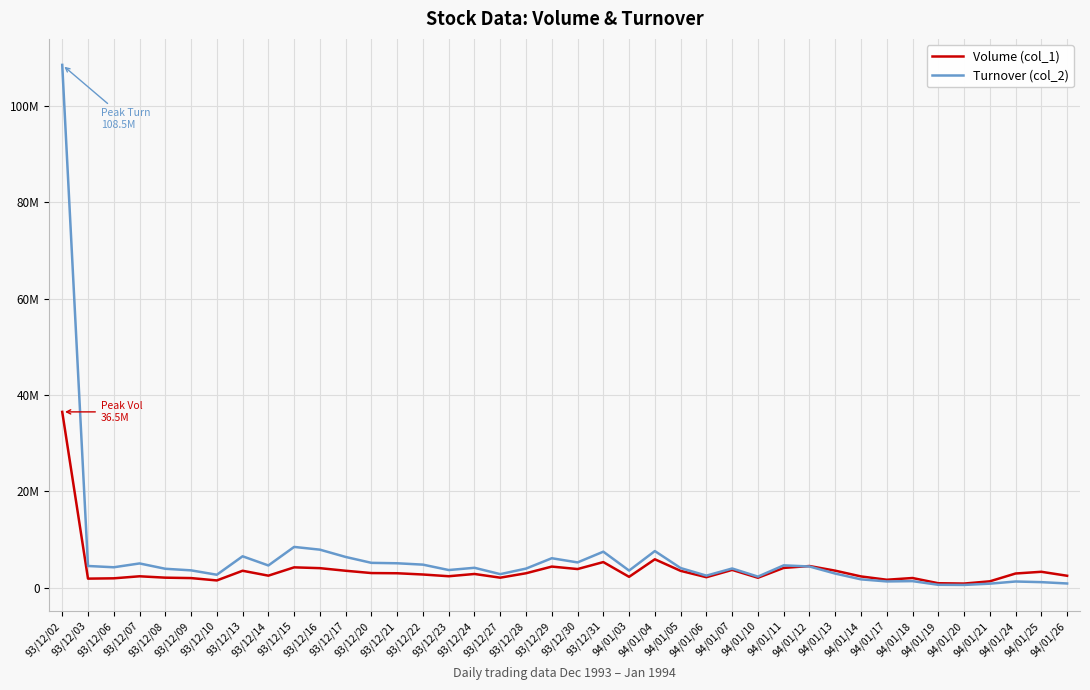

Which series ends up on top after the final intersection of Turnover (col_2) and Volume (col_1)?

Volume (col_1)